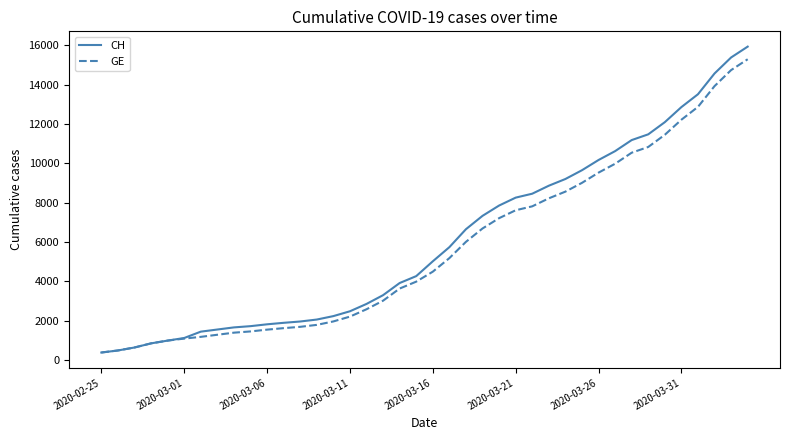

What is the minimum value for CH?

375